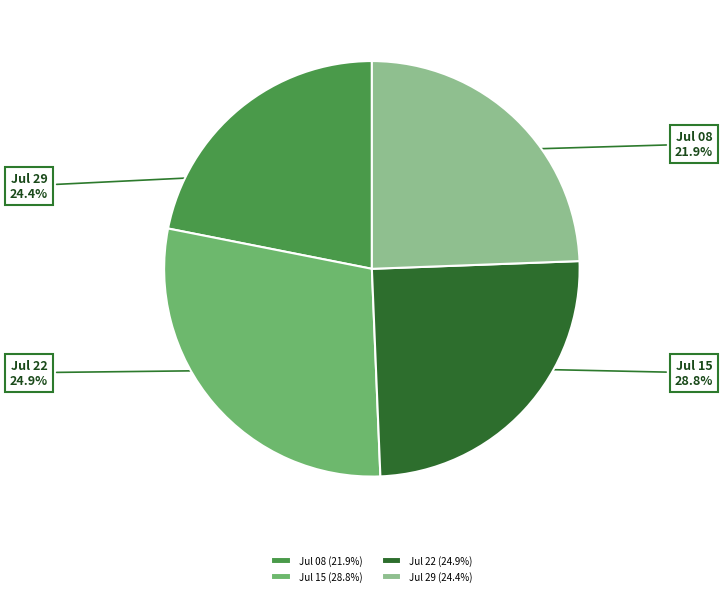

Does Jul 08 (21.9%) account for over 50% of the chart?

No